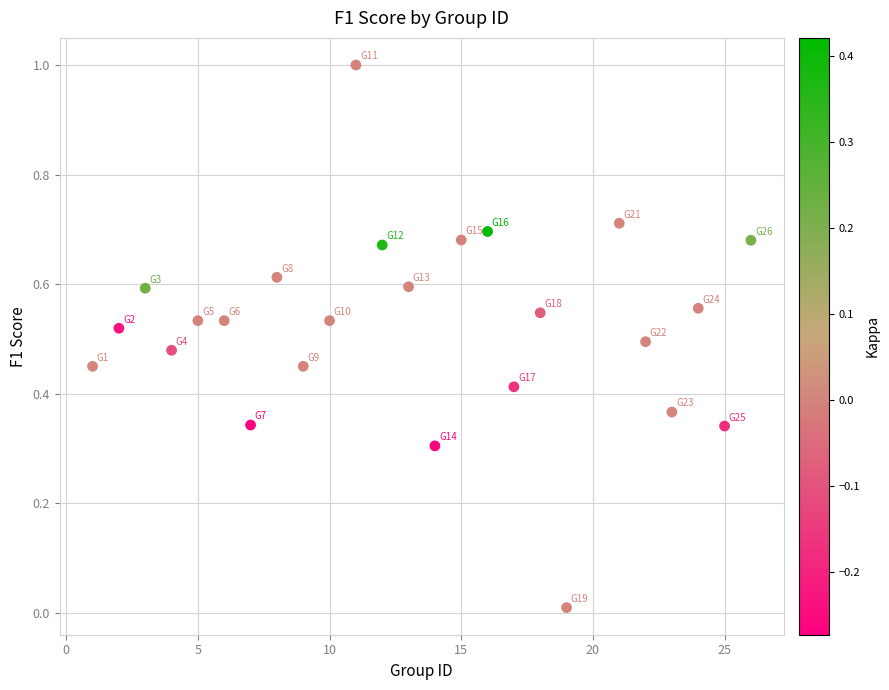

What is the range of Y values (max minus min)?

1.0